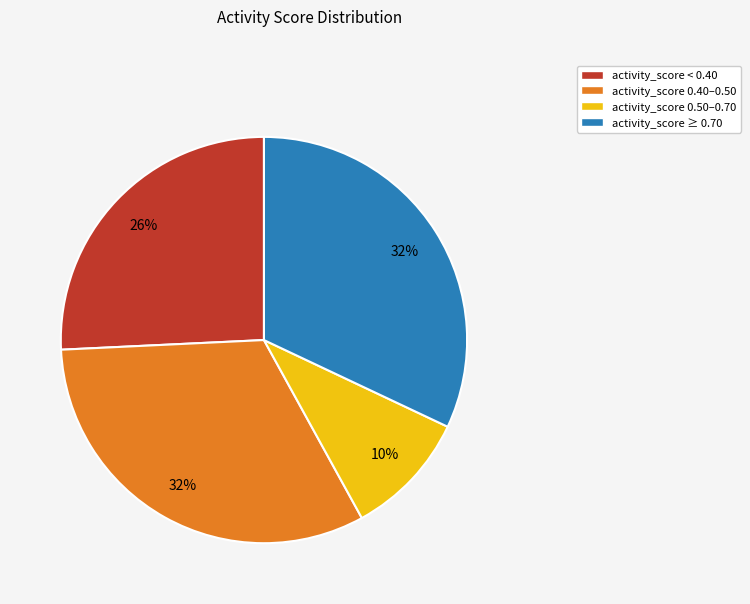

To the nearest percent, what is the average slice percentage?

25%